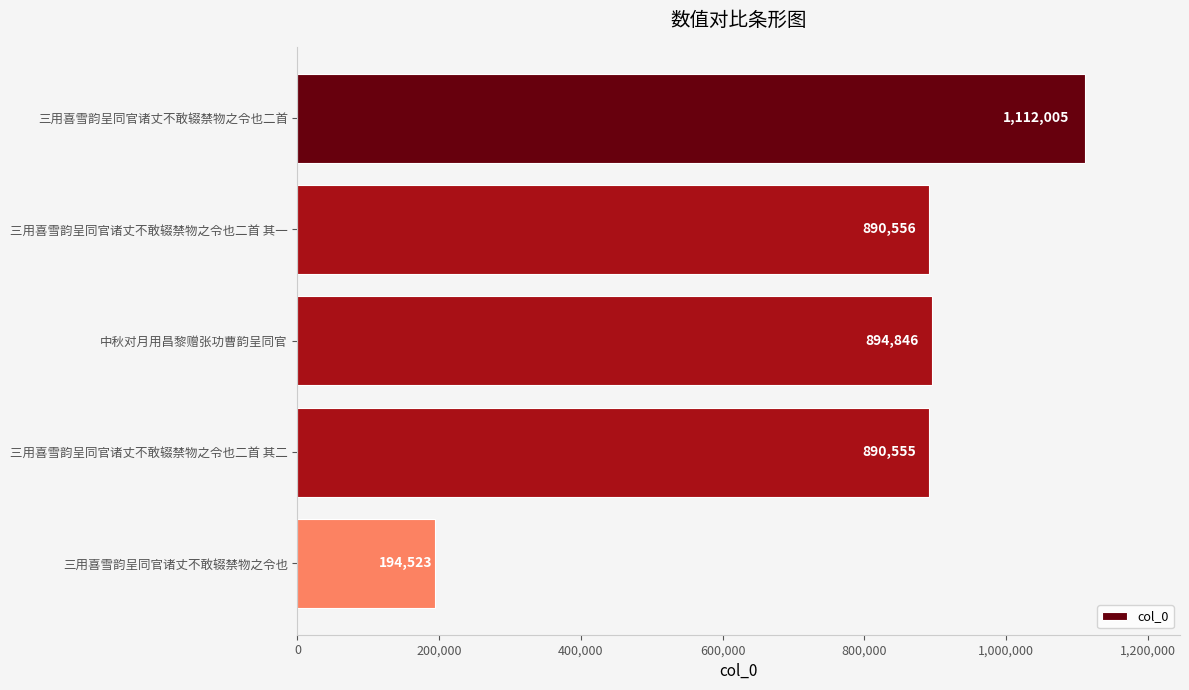

What is the difference between the maximum and second lowest values?

221450